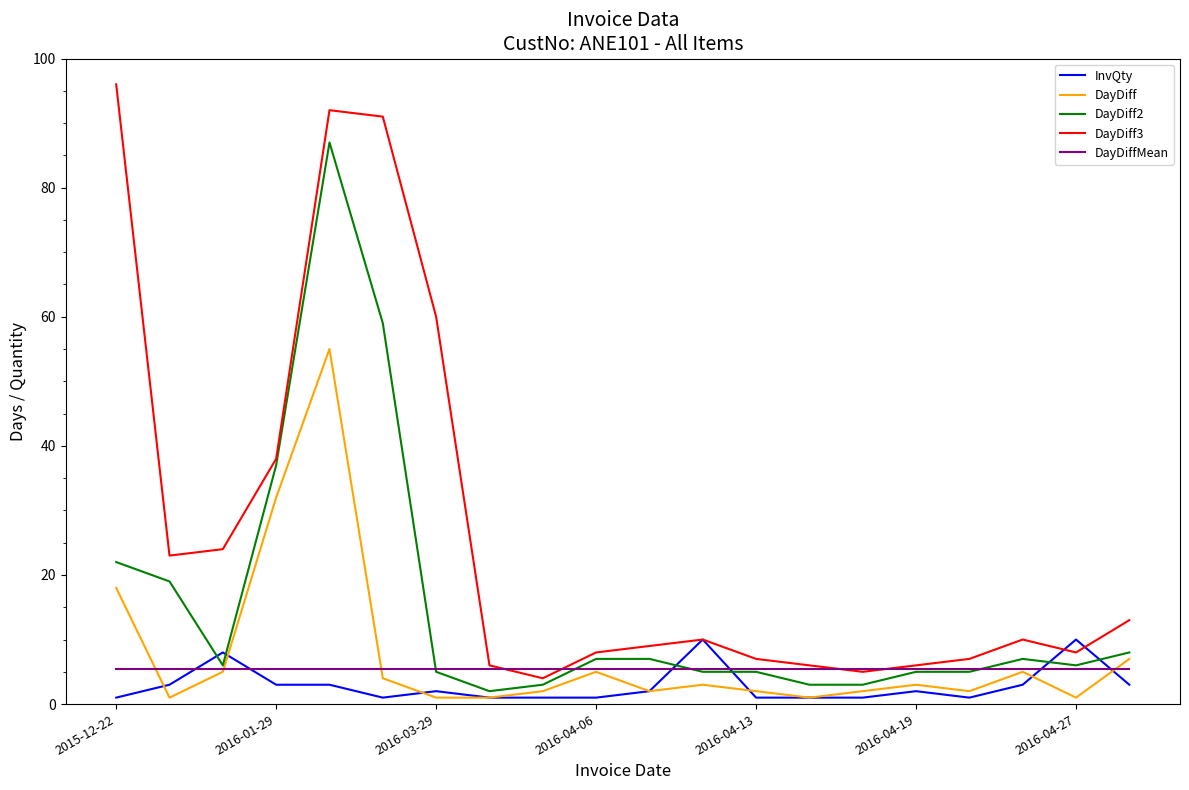

What is the lowest value of the DayDiff3 series?

4.0